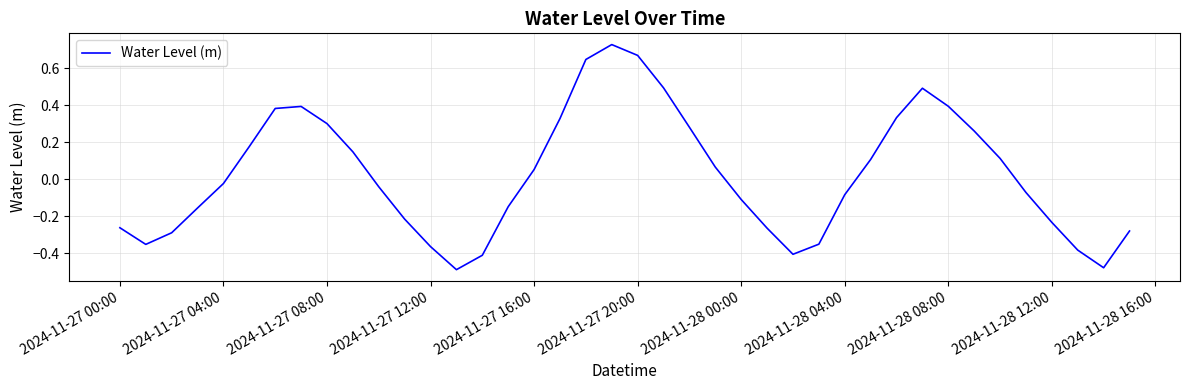

How many series are shown in this chart?

1